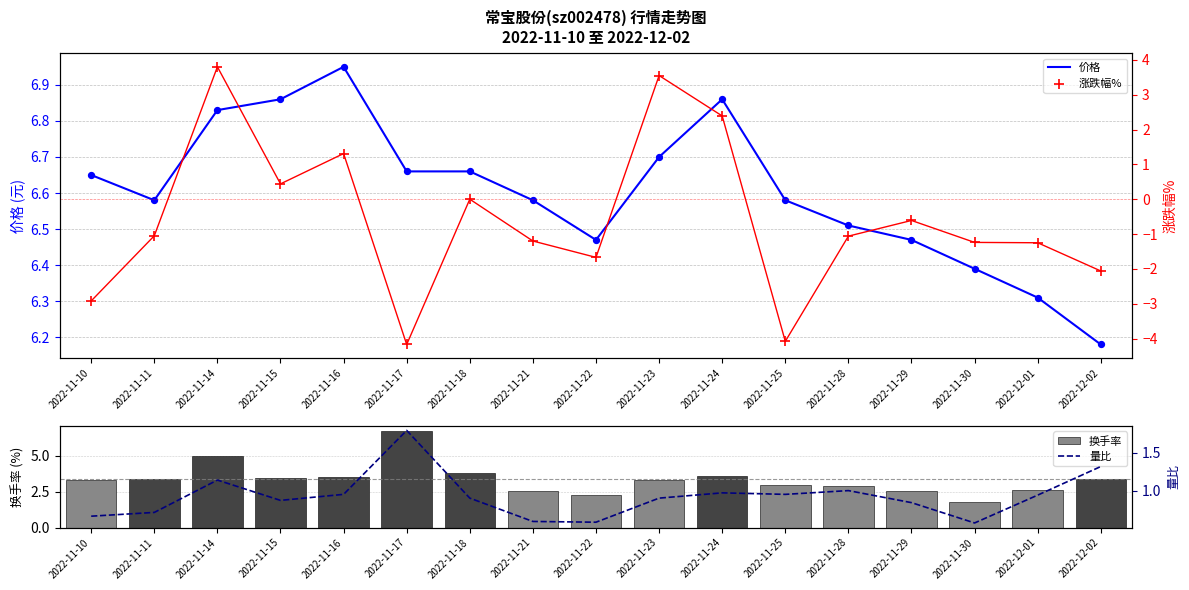

Which series has the largest total across all categories?

价格